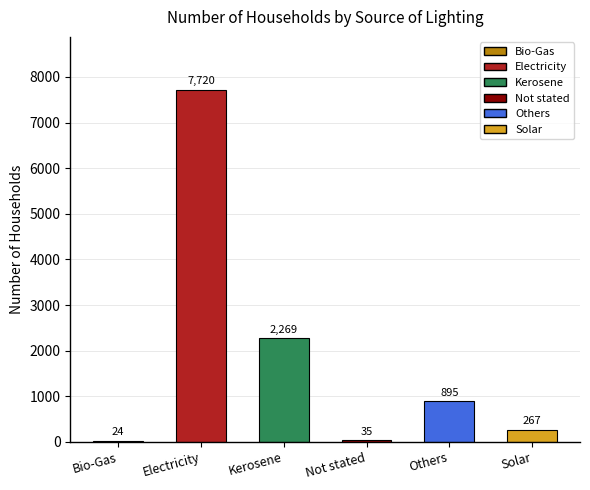

Approximately how many times larger is the value at Bio-Gas compared to Solar?

0.1